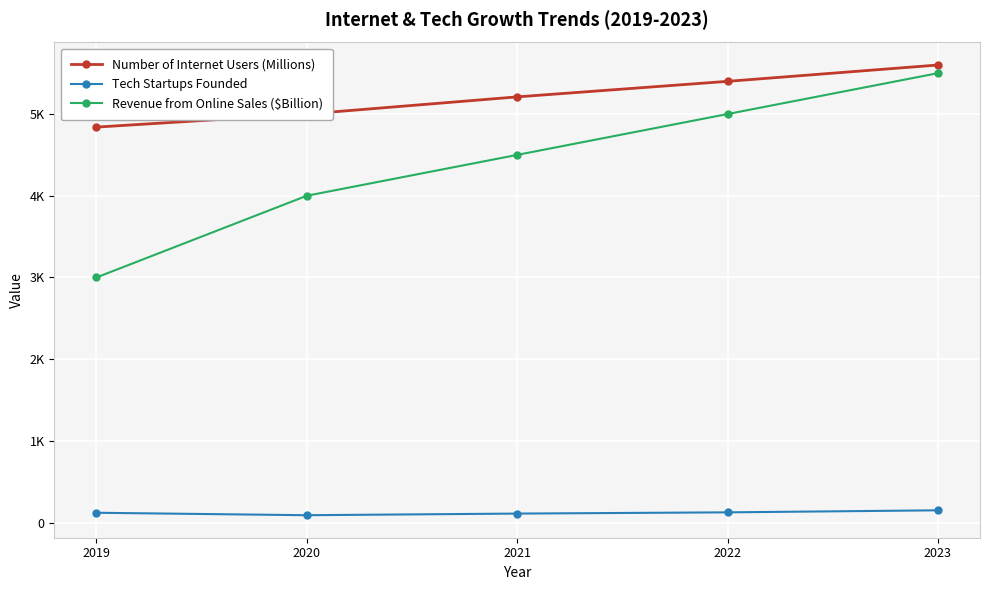

List the labels in order of Revenue from Online Sales ($Billion) value, largest first.

2023, 2022, 2021, 2020, 2019